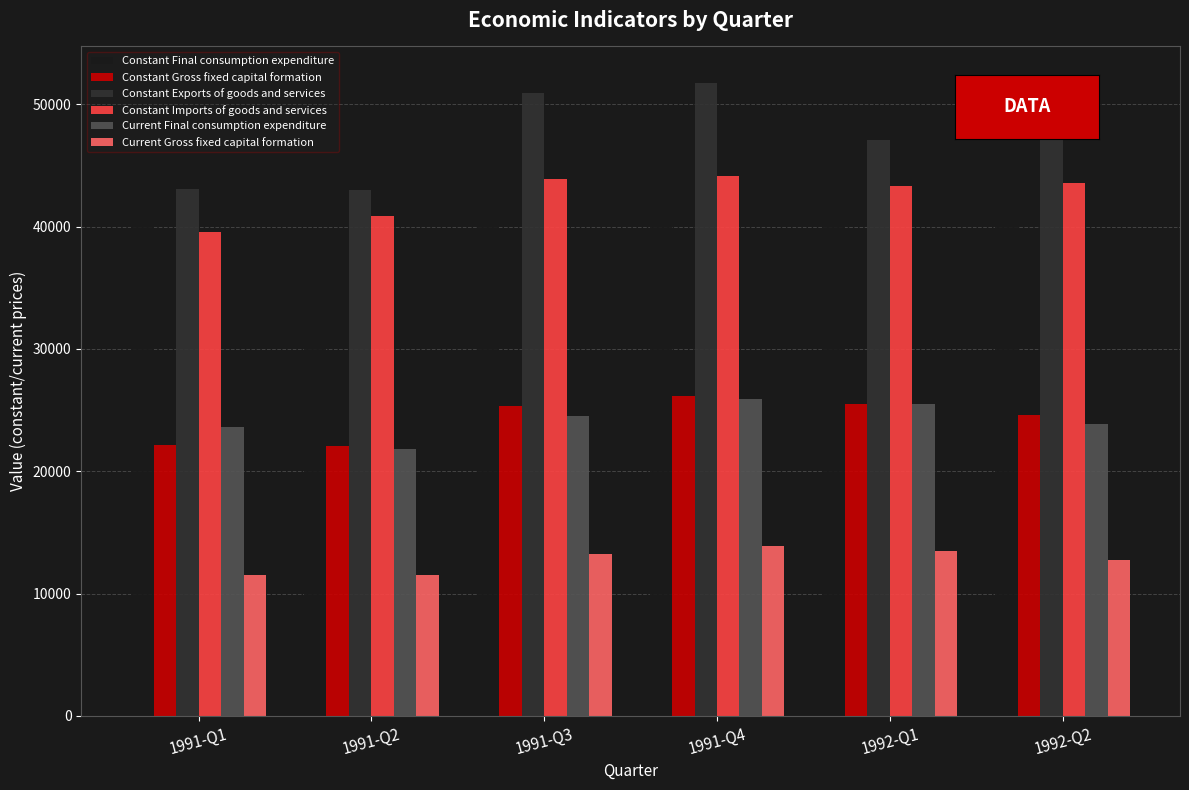

How many data points in Constant Exports of goods and services are above 50959?

3